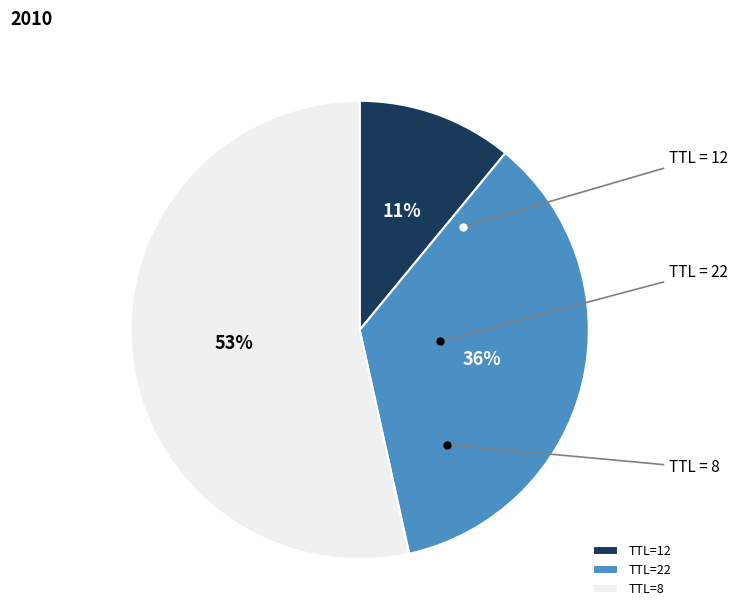

Is it true that TTL=22 is 24% of the pie?

False